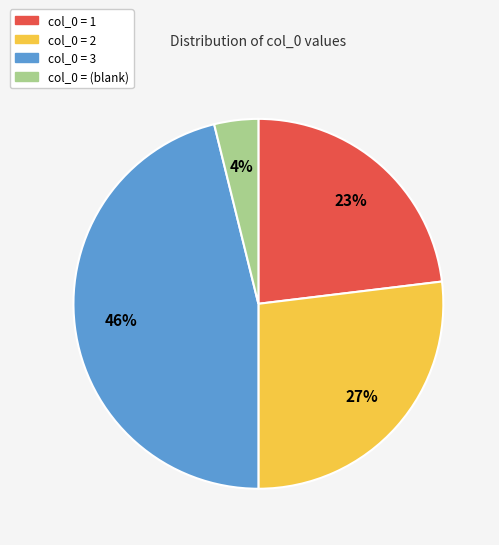

How many segments does this pie chart have?

4